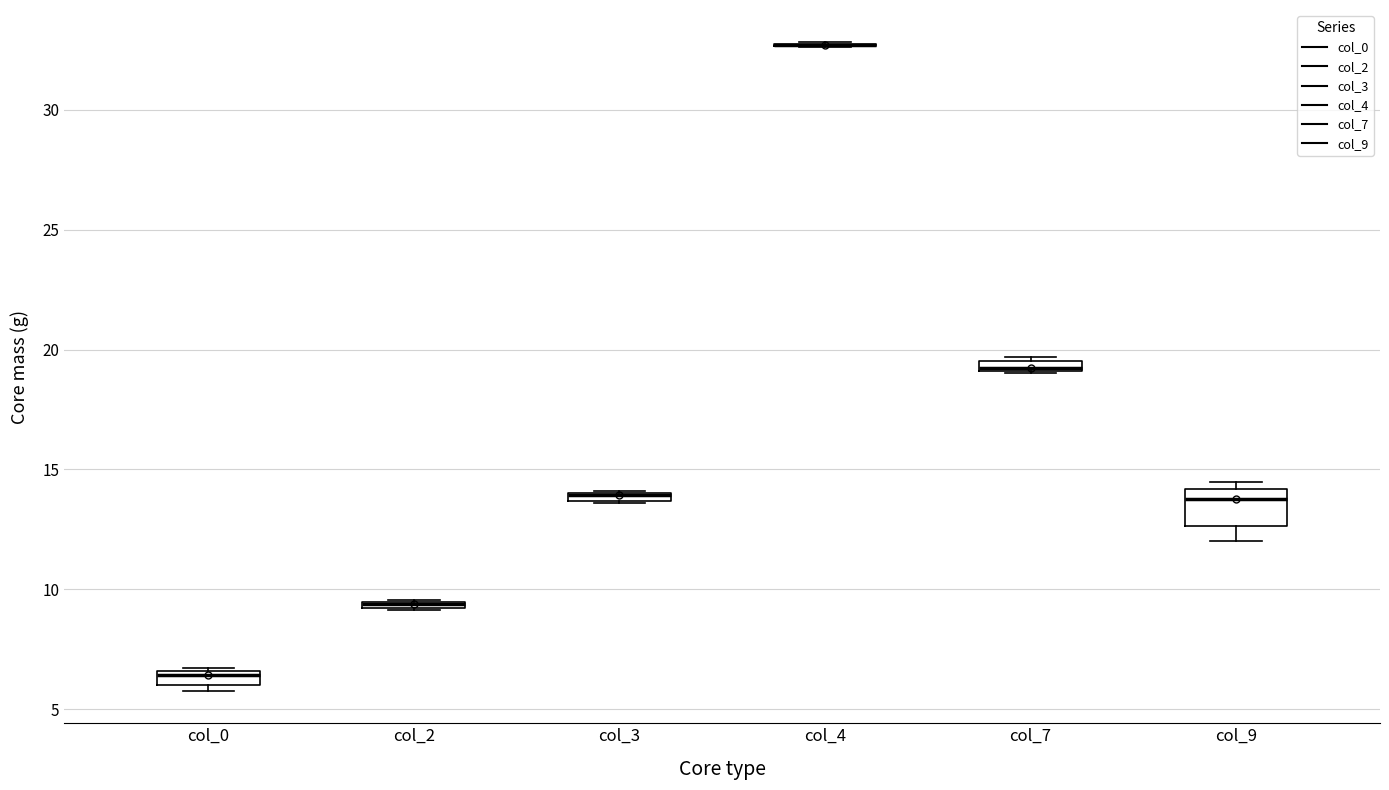

Where is the lower edge of the box for col_2 on the y-axis? The values are not printed on the chart, so give them approximately, as read against the axis.

9.0